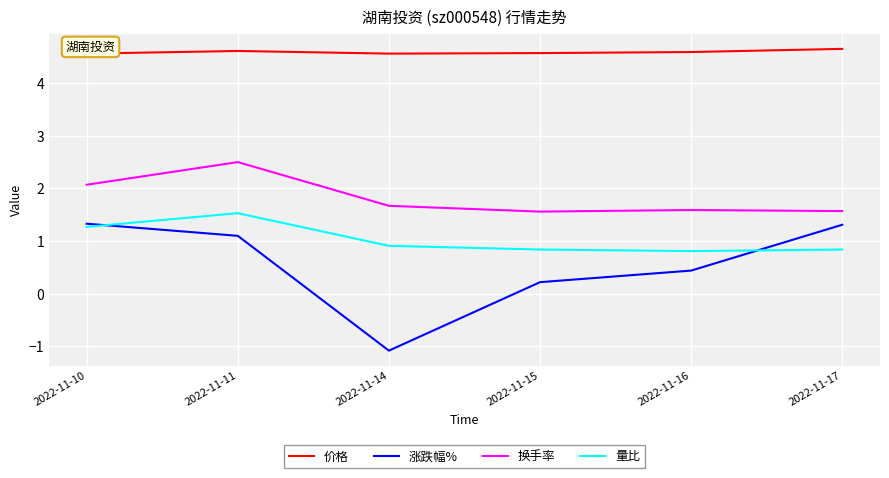

What value does the 量比 series have at 2022-11-17?

0.8